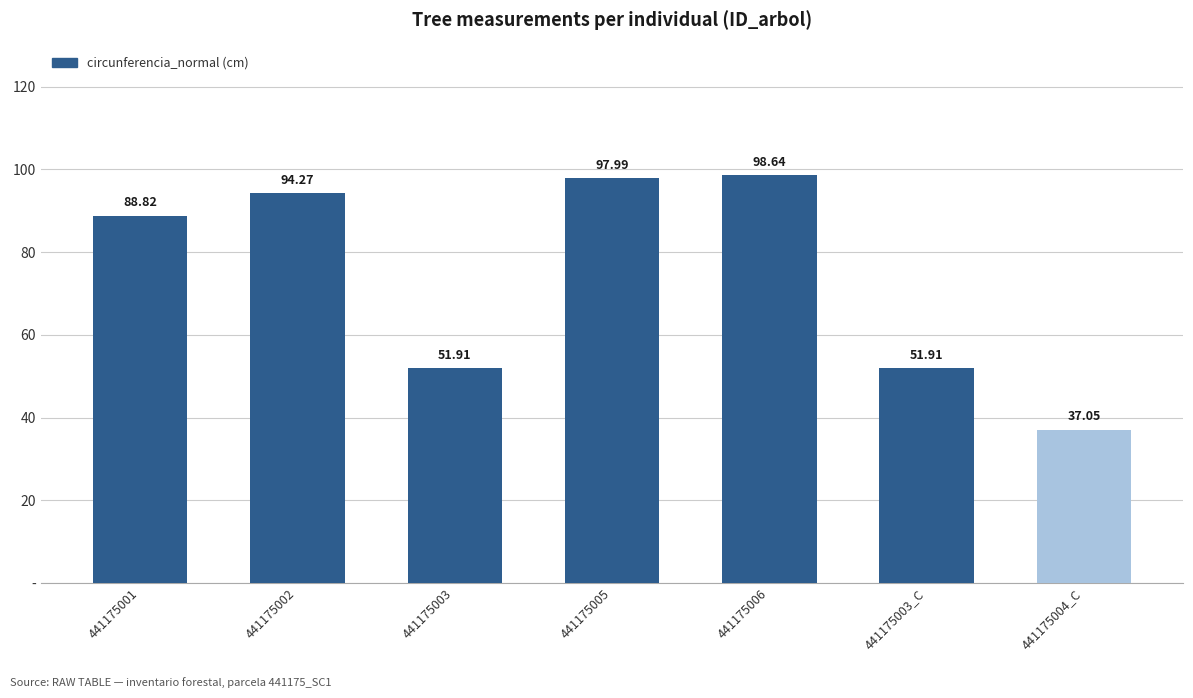

Where does the data first go above 88?

441175001